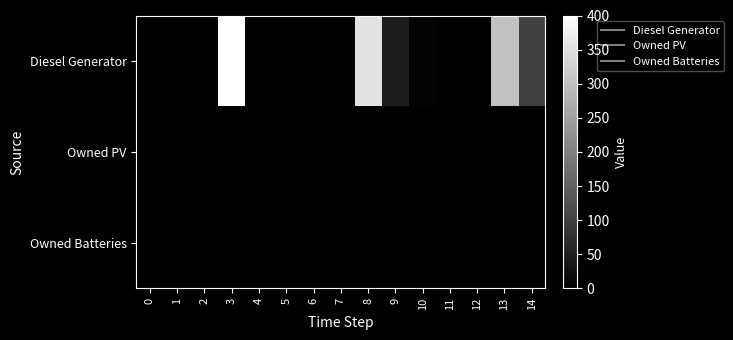

Reading left to right, list all the values displayed in this chart.

Diesel Generator: 0=0	1=0	2=0	3=400	4=0	5=0	6=0	7=0	8=354	9=46	10=5	11=0	12=0	13=303	14=102
Owned PV: 0=0	1=0	2=0	3=0	4=0	5=0	6=0	7=0	8=0	9=0	10=0	11=0	12=0	13=0	14=0
Owned Batteries: 0=0	1=0	2=0	3=0	4=0	5=0	6=0	7=0	8=0	9=0	10=0	11=0	12=0	13=0	14=0